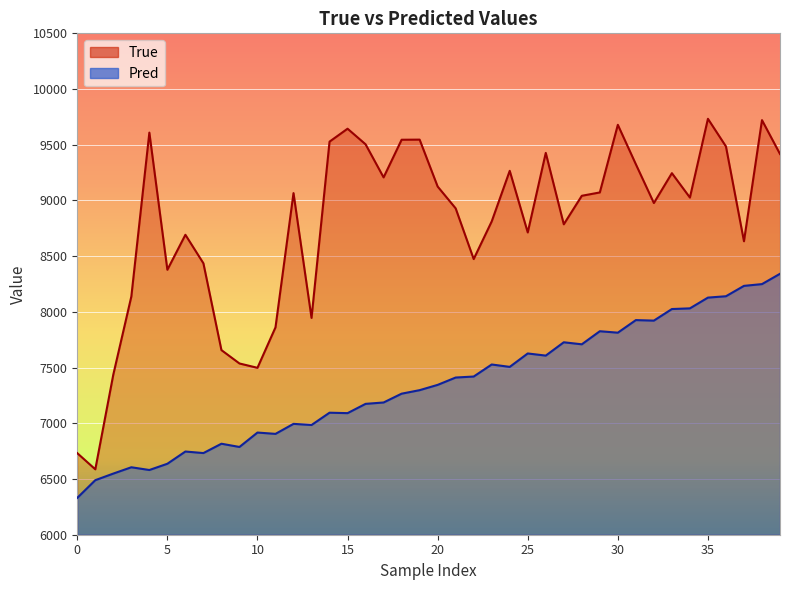

What is the greatest value displayed?

9733.0